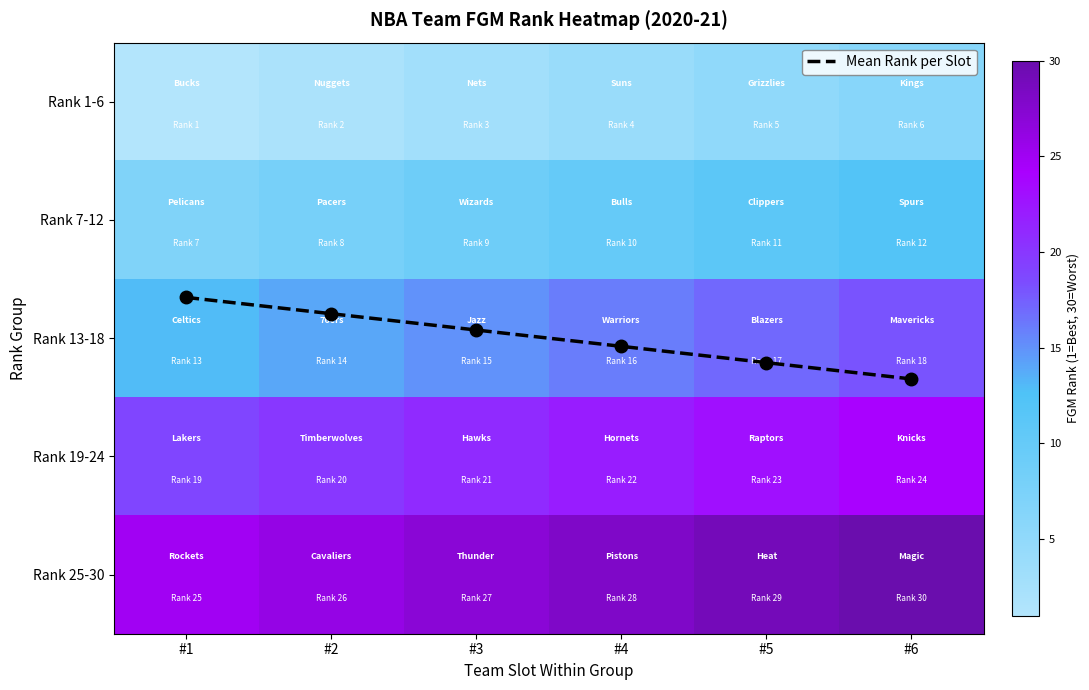

At which category is the sum across all series the highest?

#6